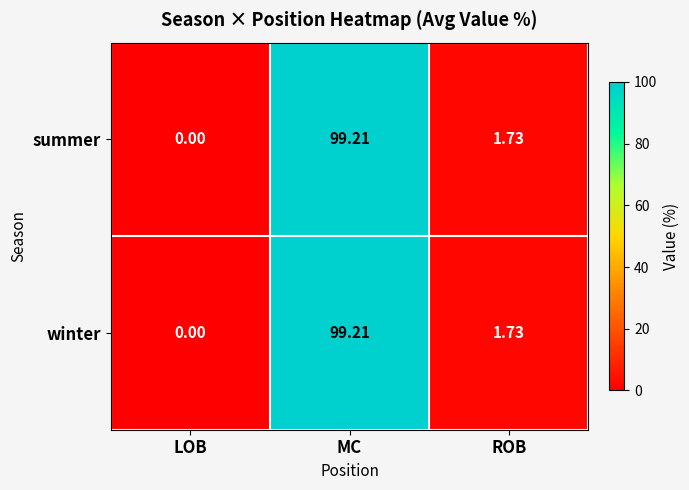

At which category is the sum across all series the highest?

MC